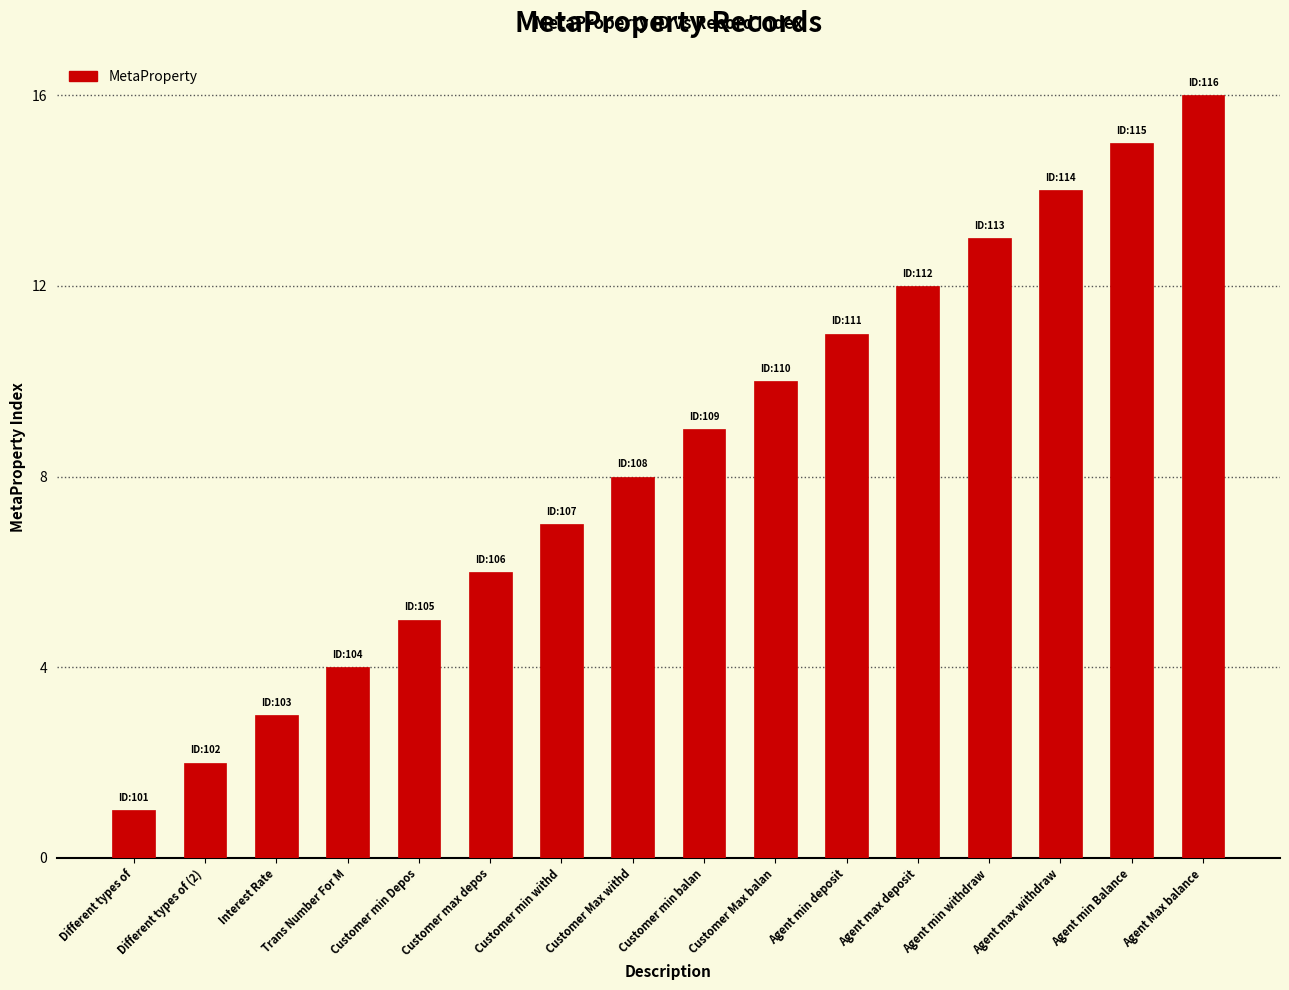

List the labels in order of value, smallest first.

Different types of, Different types of (2), Interest Rate, Trans Number For M, Customer min Depos, Customer max depos, Customer min withd, Customer Max withd, Customer min balan, Customer Max balan, Agent min deposit, Agent max deposit, Agent min withdraw, Agent max withdraw, Agent min Balance, Agent Max balance